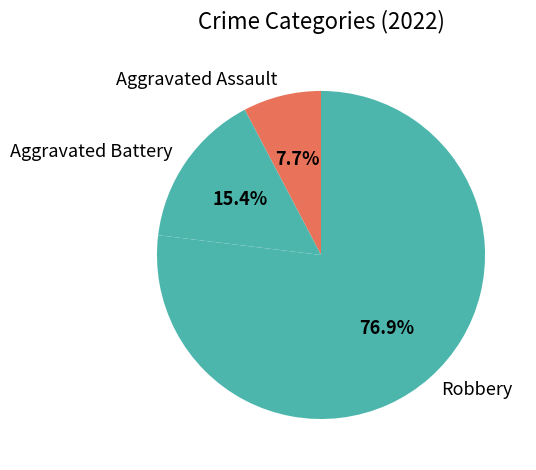

Approximately how many times larger is the value at Aggravated Assault compared to Aggravated Battery?

0.5